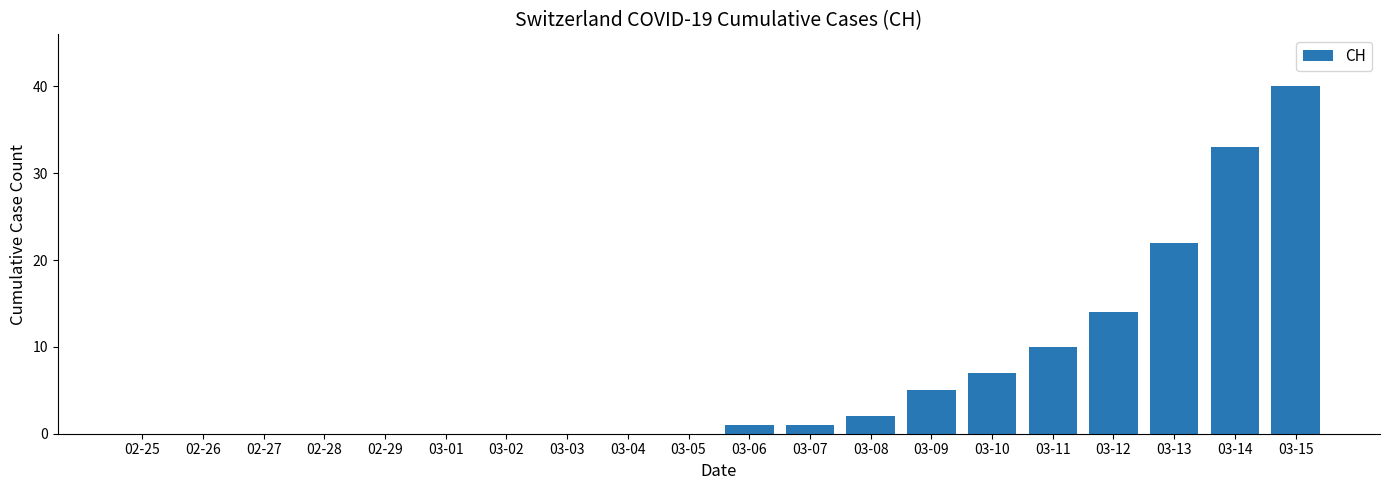

Which category has the highest value across all series?

03-15